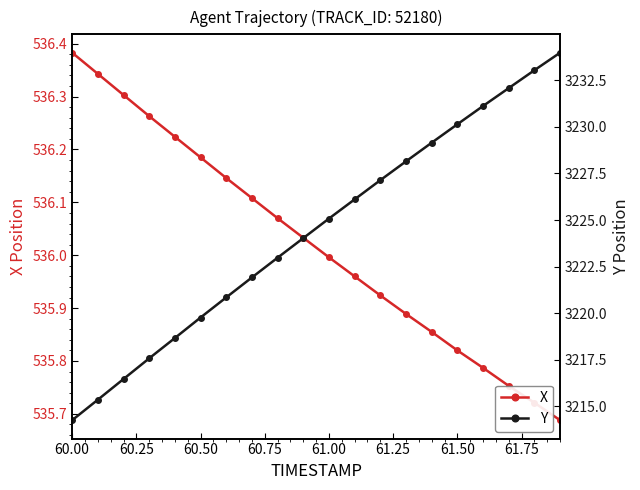

True or false: X has more than 1 points higher than both neighbors.

False